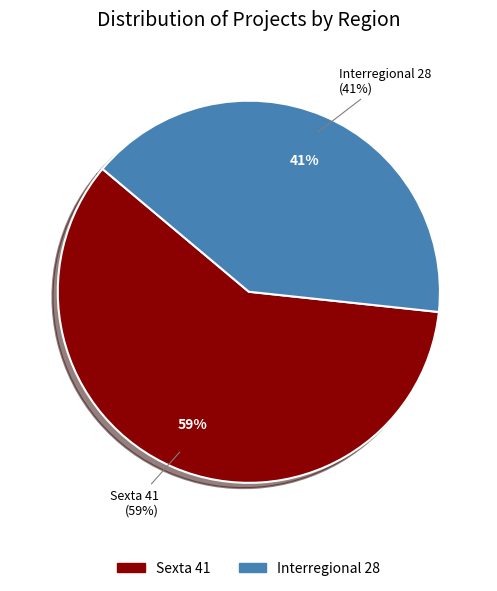

Count the number of slices in the pie.

2